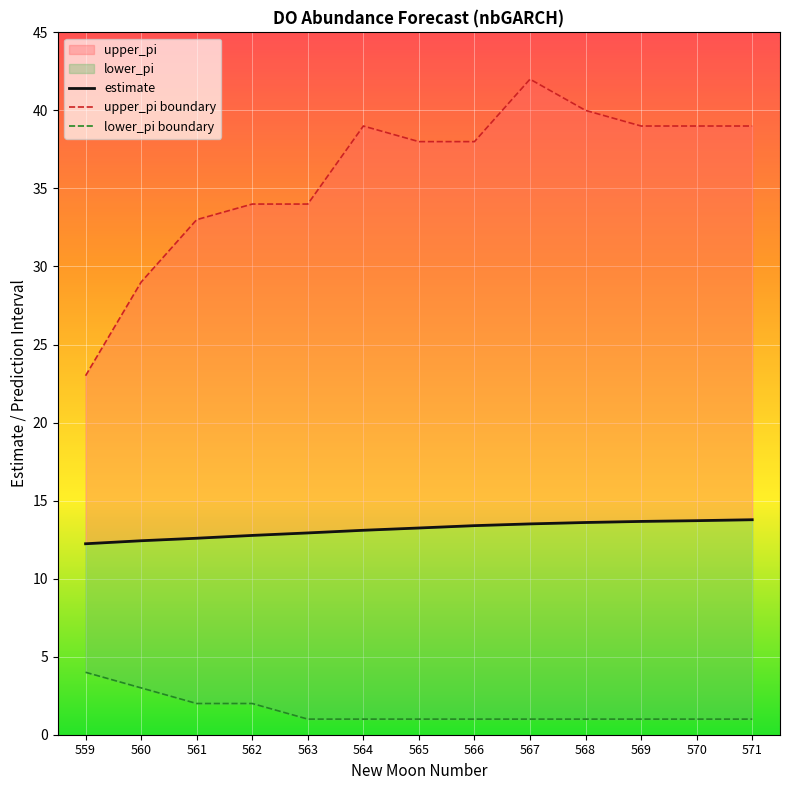

What is the difference between the maximum and minimum values in the lower_pi boundary series?

3.0